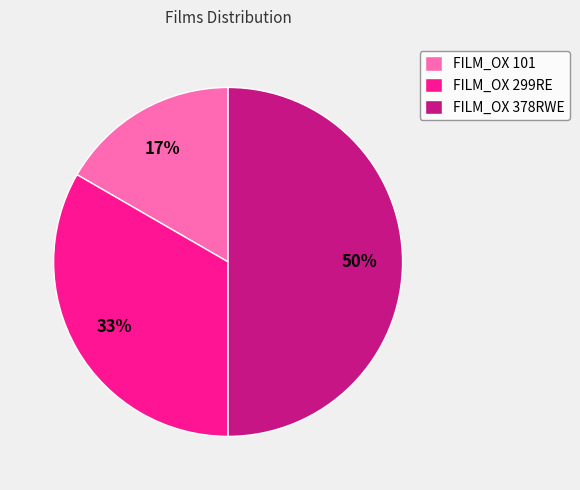

What is the ratio of the value at FILM_OX 101 to the value at FILM_OX 378RWE?

0.3